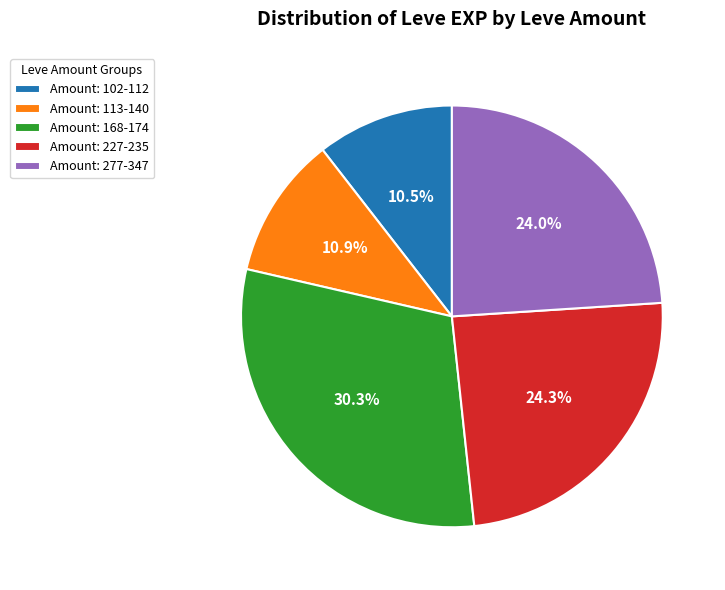

What is the ratio of the value at Amount: 227-235 to the value at Amount: 277-347?

1.0